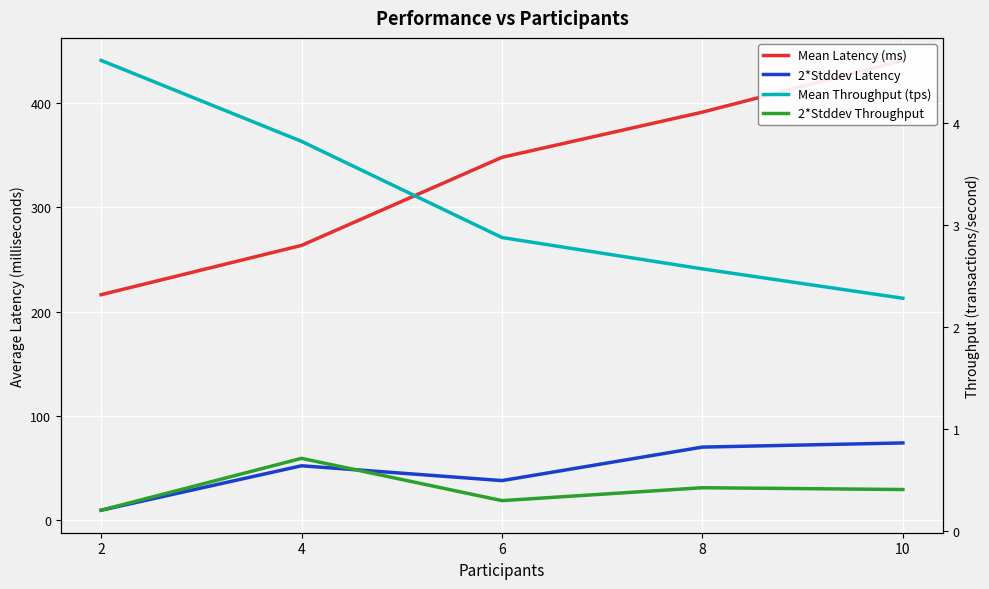

List the labels in order of 2*Stddev Latency value, largest first.

10, 8, 4, 6, 2